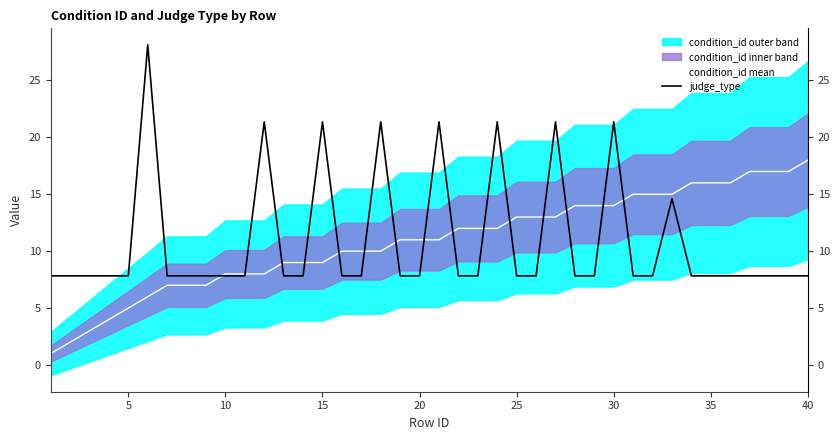

Does the chart display data point markers on the line(s)?

No